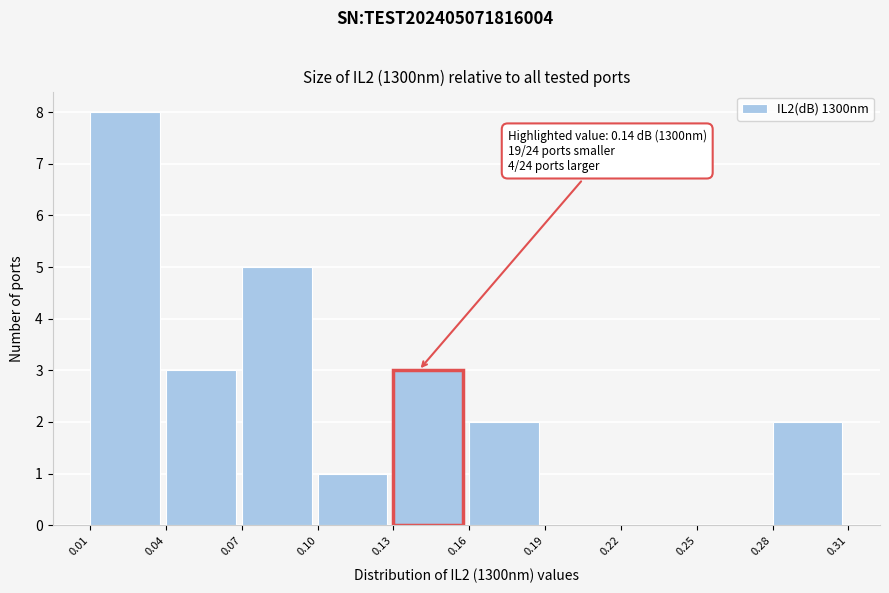

Which range on the x-axis has the tallest bar?

0.01 to 0.04